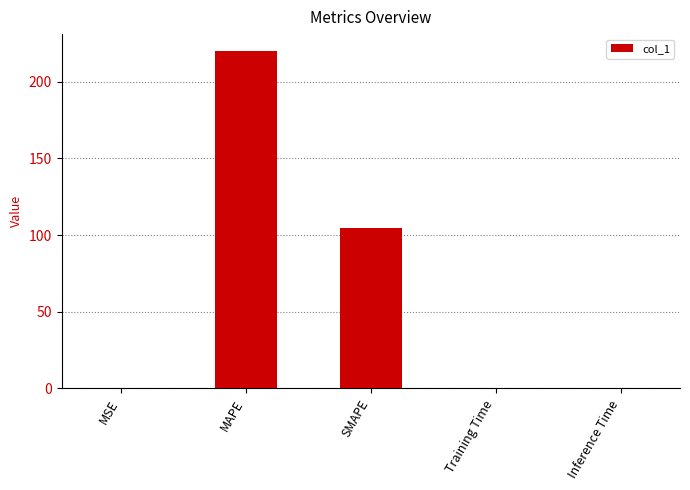

What is the change in value from MSE to Inference Time?

+0.4